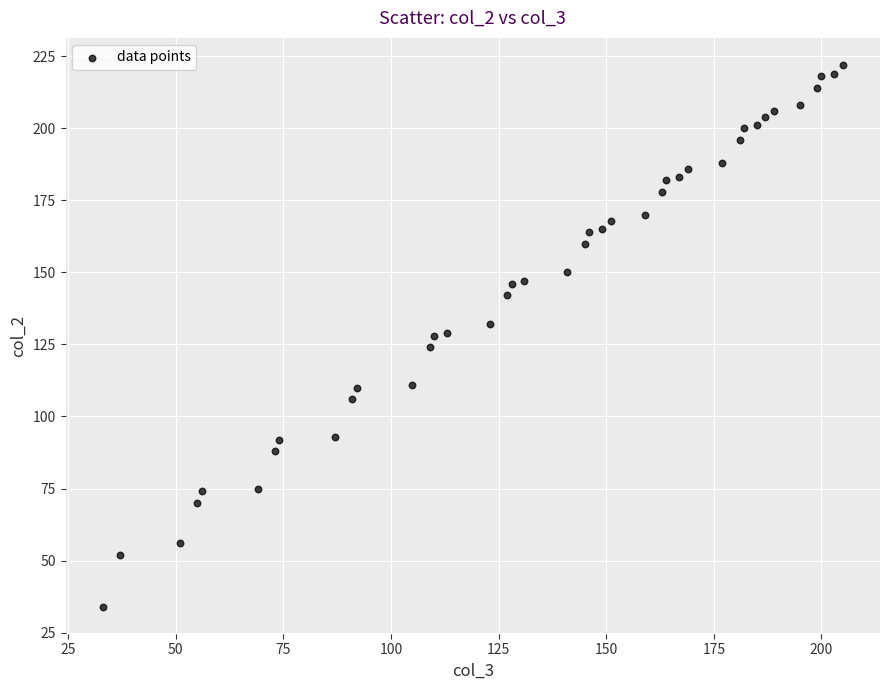

What is the range of Y values (max minus min)?

188